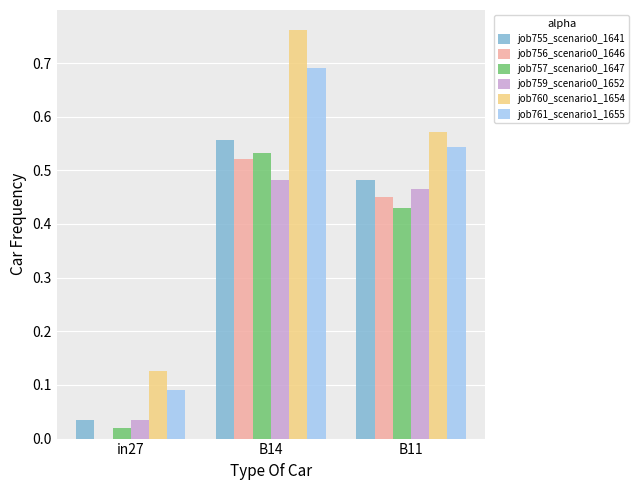

At which label is job759_scenario0_1652 closest to 0?

in27